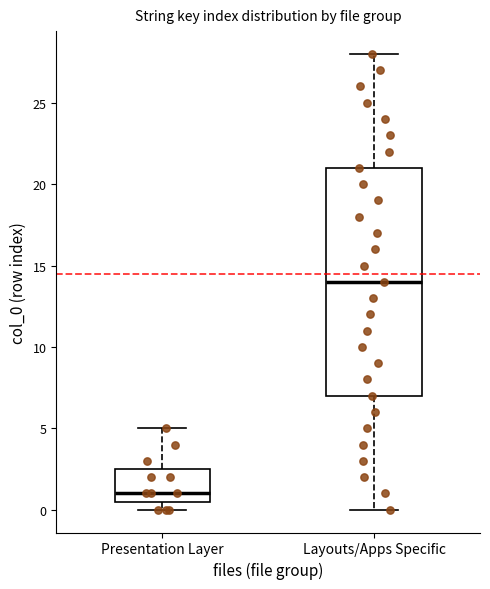

Where is the lower edge of the box for Presentation Layer on the y-axis? The values are not printed on the chart, so give them approximately, as read against the axis.

0.5